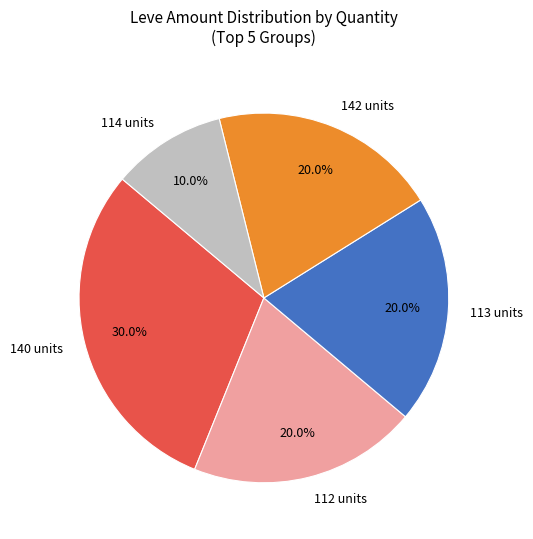

Which category has the biggest portion of the pie?

140 units